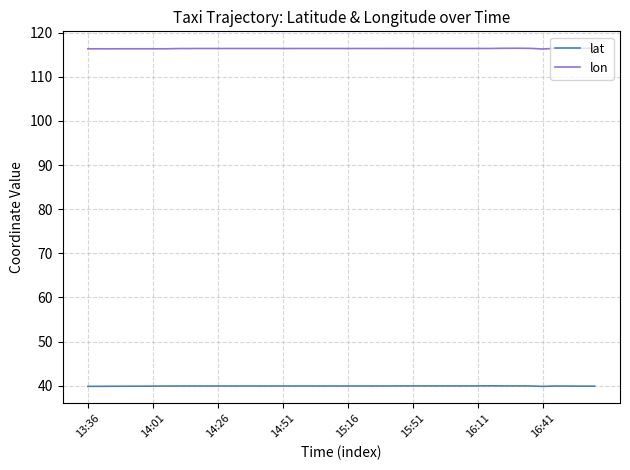

Which series has the largest total across all categories?

lon